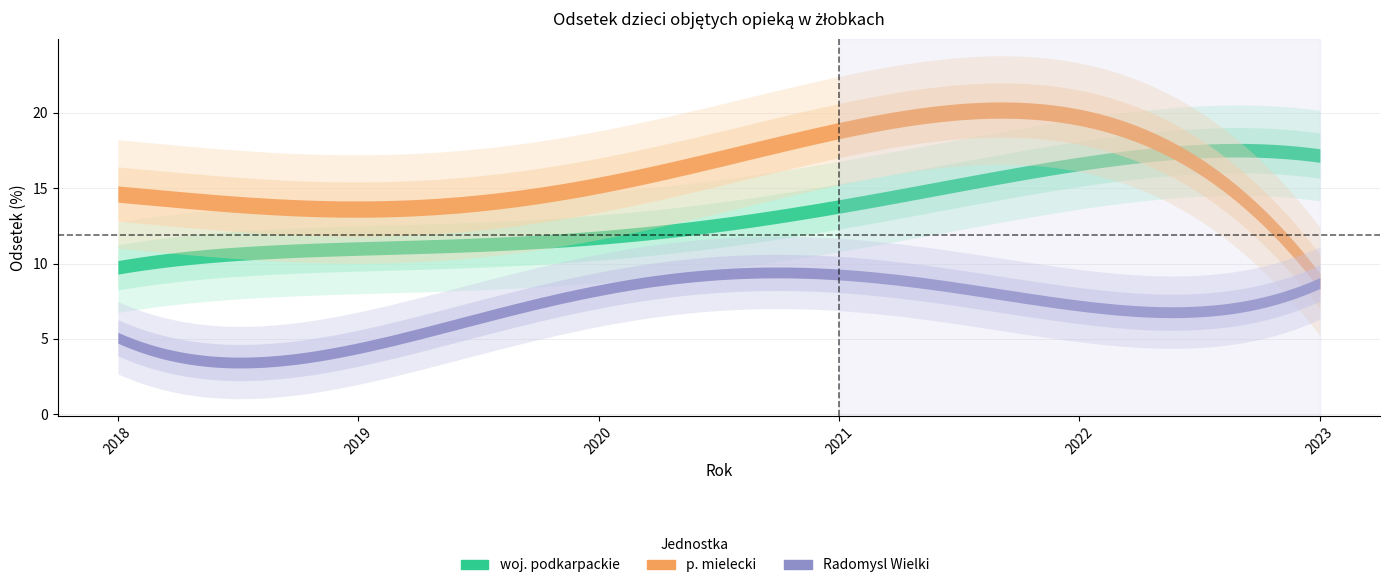

What is the total value across all series at 2019?

29.6